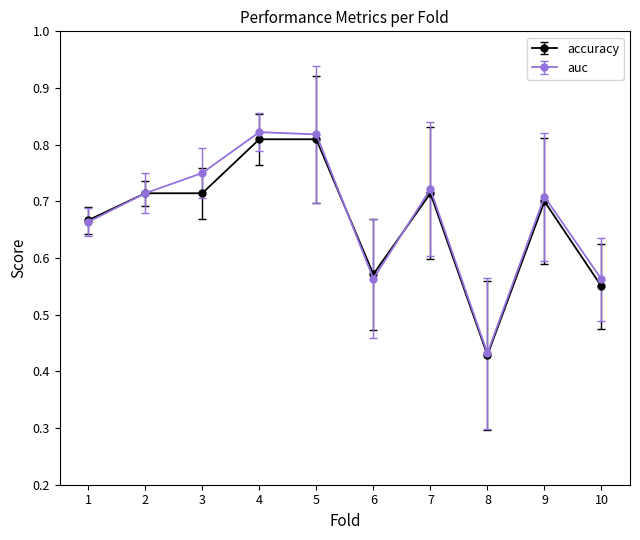

Which series has the widest spread of values?

auc